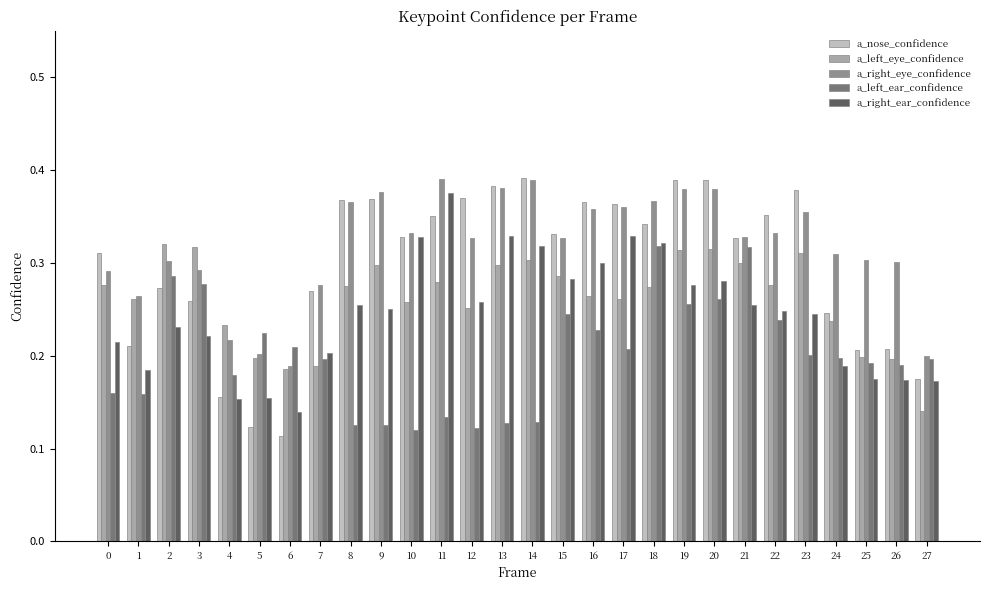

Which category has the lowest value in the a_left_eye_confidence series?

27